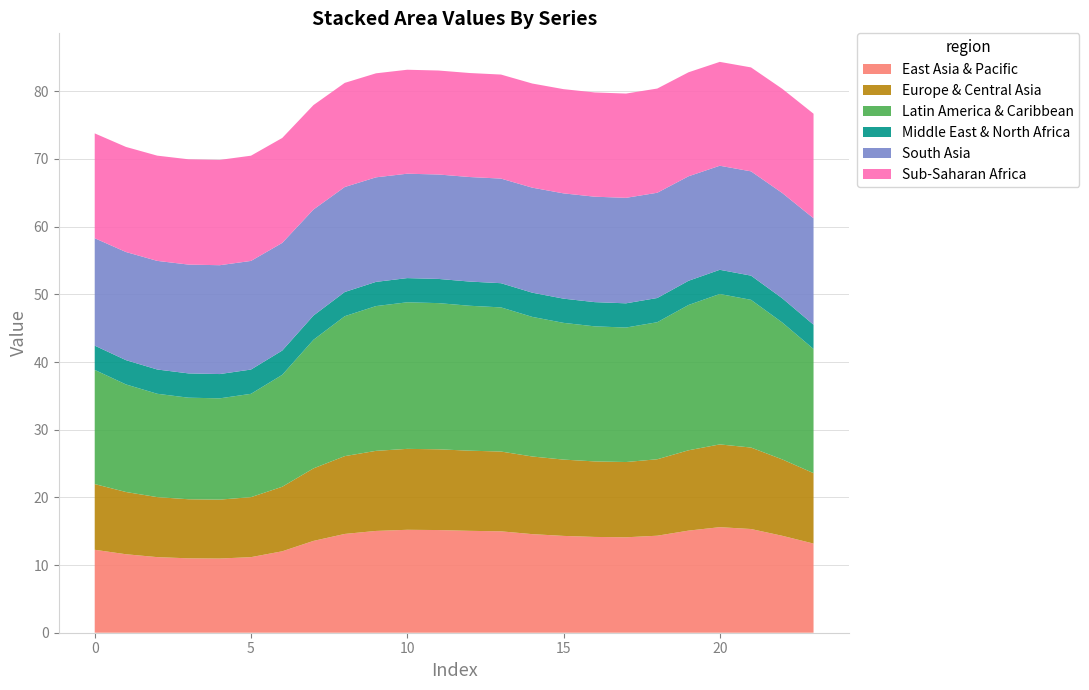

Reading left to right, extract all data points from this chart.

Series 0: 0=12.3	1=11.6	2=11.2	3=11.0	4=11.0	5=11.2	6=12.0	7=13.6	8=14.6	9=15.0	10=15.2	11=15.2	12=15.1	13=15.0	14=14.6	15=14.3	16=14.2	17=14.1	18=14.3	19=15.1	20=15.6	21=15.3	22=14.3	23=13.2
Series 1: 0=9.7	1=9.2	2=8.9	3=8.7	4=8.7	5=8.9	6=9.5	7=10.7	8=11.5	9=11.8	10=12.0	11=11.9	12=11.8	13=11.8	14=11.5	15=11.3	16=11.2	17=11.1	18=11.3	19=11.9	20=12.2	21=12.0	22=11.3	23=10.4
Series 2: 0=16.9	1=15.9	2=15.3	3=15.0	4=15.0	5=15.3	6=16.5	7=19.0	8=20.7	9=21.4	10=21.7	11=21.6	12=21.4	13=21.3	14=20.6	15=20.2	16=20.0	17=19.9	18=20.2	19=21.5	20=22.2	21=21.8	22=20.2	23=18.3
Series 3: 0=3.6	1=3.6	2=3.6	3=3.6	4=3.6	5=3.6	6=3.6	7=3.6	8=3.6	9=3.6	10=3.6	11=3.6	12=3.6	13=3.6	14=3.6	15=3.6	16=3.6	17=3.6	18=3.6	19=3.6	20=3.6	21=3.6	22=3.6	23=3.6
Series 4: 0=15.9	1=16.0	2=16.0	3=16.1	4=16.1	5=16.0	6=15.9	7=15.7	8=15.5	9=15.4	10=15.4	11=15.4	12=15.4	13=15.5	14=15.5	15=15.6	16=15.6	17=15.6	18=15.6	19=15.4	20=15.4	21=15.4	22=15.6	23=15.7
Series 5: 0=15.5	1=15.5	2=15.6	3=15.6	4=15.6	5=15.6	6=15.5	7=15.4	8=15.4	9=15.4	10=15.4	11=15.4	12=15.4	13=15.4	14=15.4	15=15.4	16=15.4	17=15.4	18=15.4	19=15.4	20=15.3	21=15.4	22=15.4	23=15.5